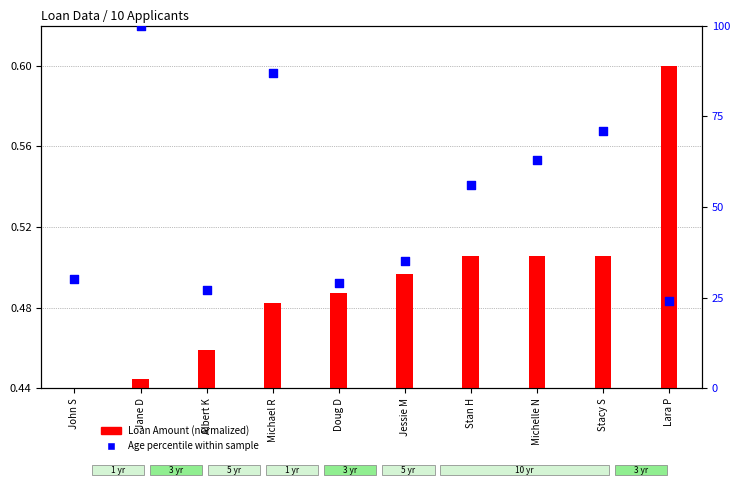

What is the total value across all series at Doug D?

29.0